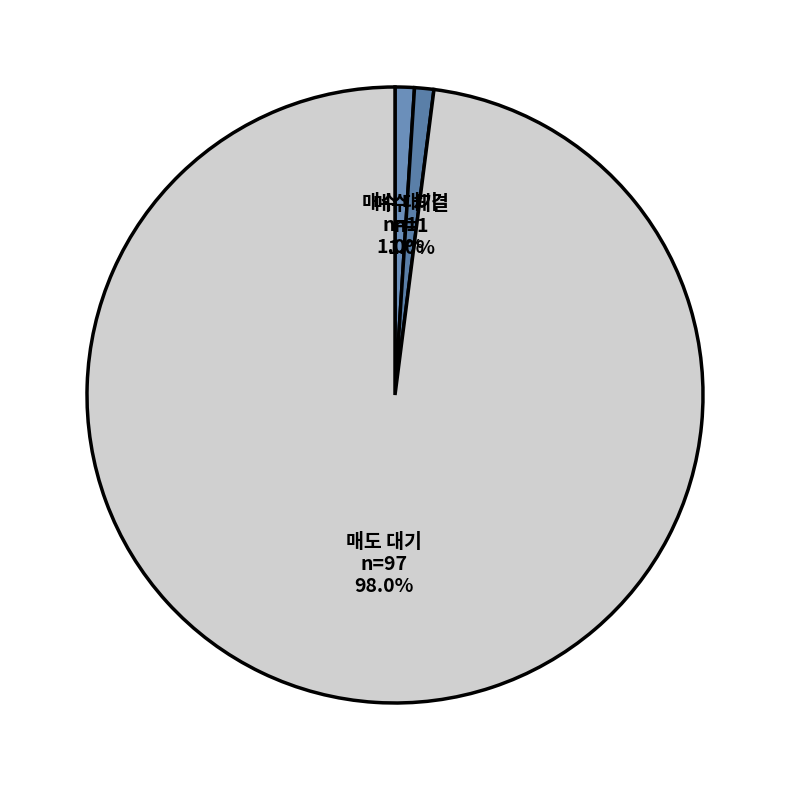

Between 매수 체결 and 매도 대기, which is larger?

매도 대기